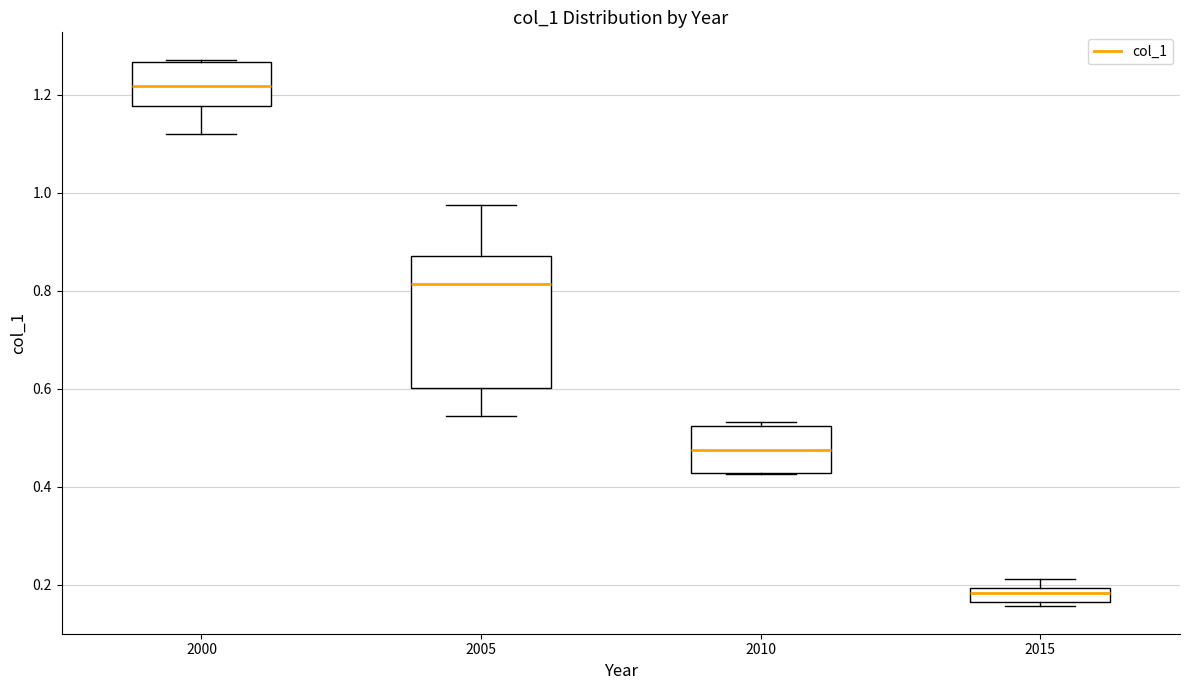

Comparing the boxes themselves (not the whiskers), which one is the tallest?

2005